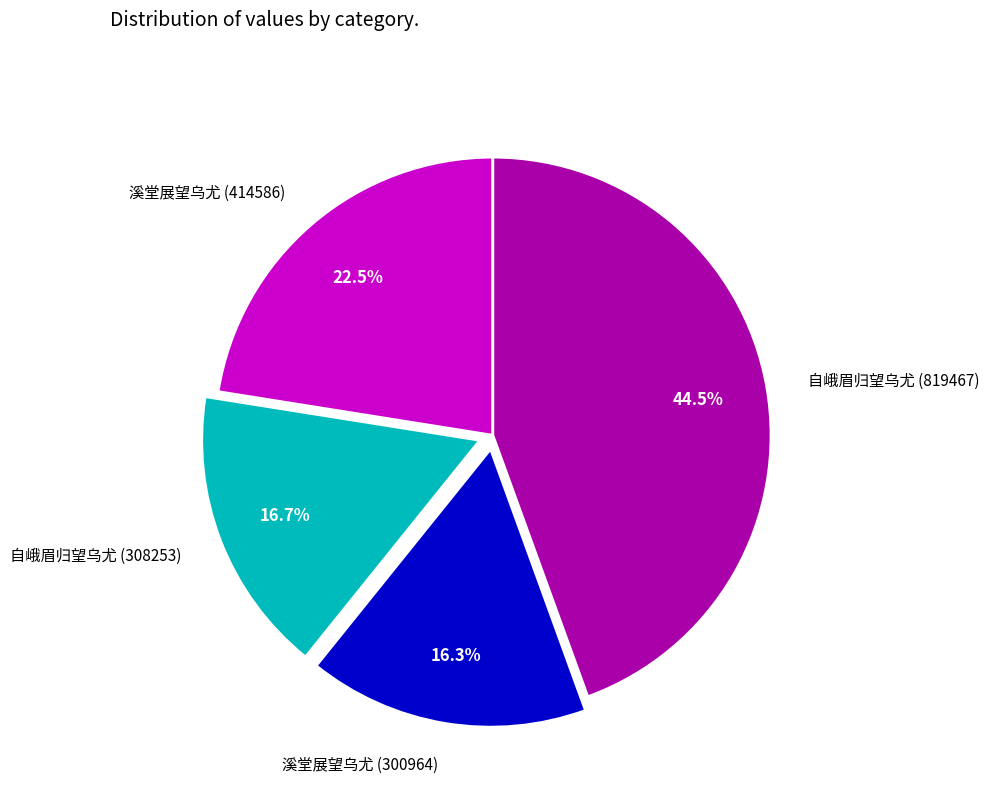

Is it true that 自峨眉归望乌尤 (819467) is 37% of the pie?

False